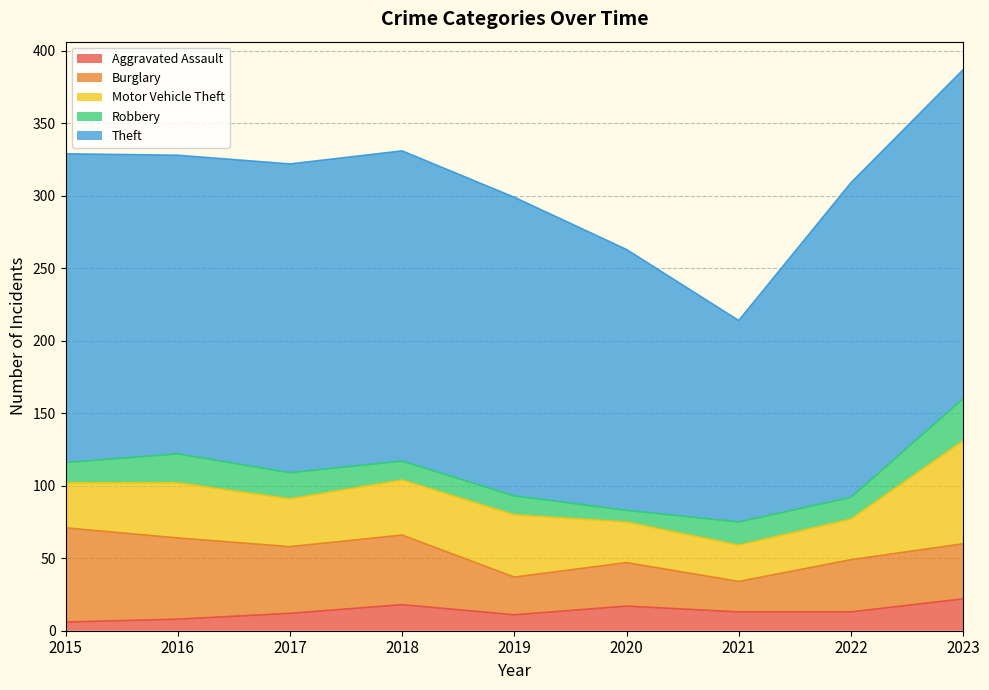

What are all the series names shown in the legend?

Aggravated Assault, Burglary, Motor Vehicle Theft, Robbery, Theft